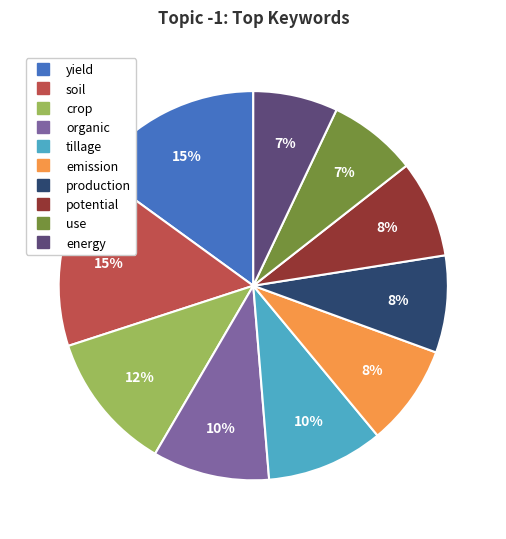

How many segments does this pie chart have?

10